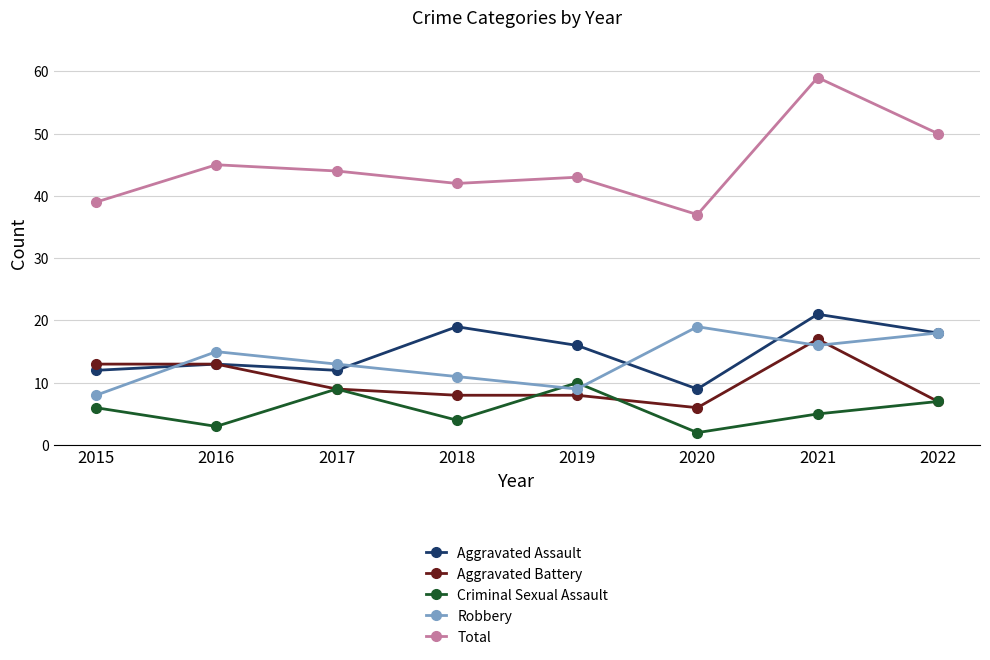

Is the value of Robbery at 2016 greater than the value of Criminal Sexual Assault at 2018?

Yes